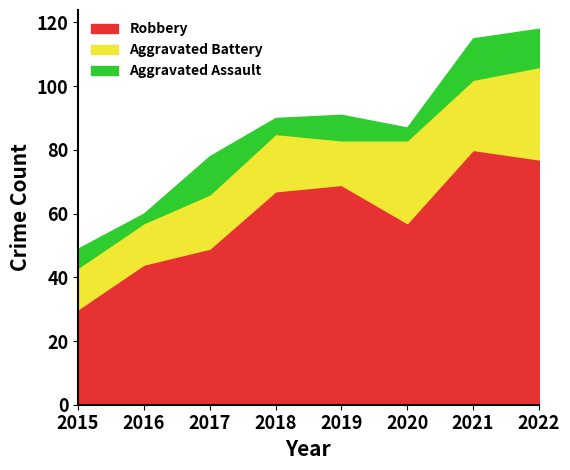

What value does the Robbery series have at 2015, to the nearest 5?

30